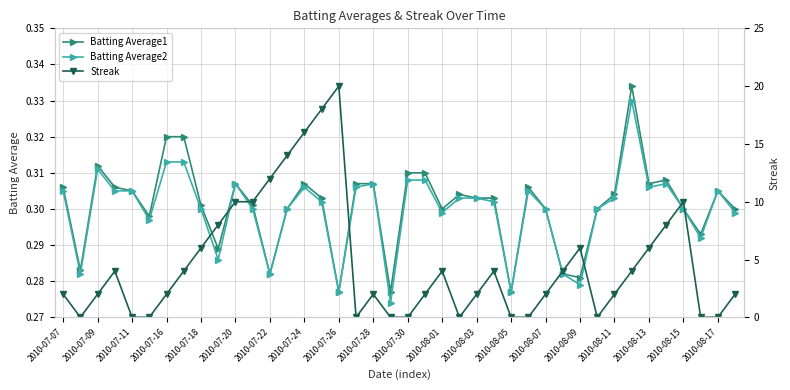

What is the maximum value for Batting Average2?

0.3